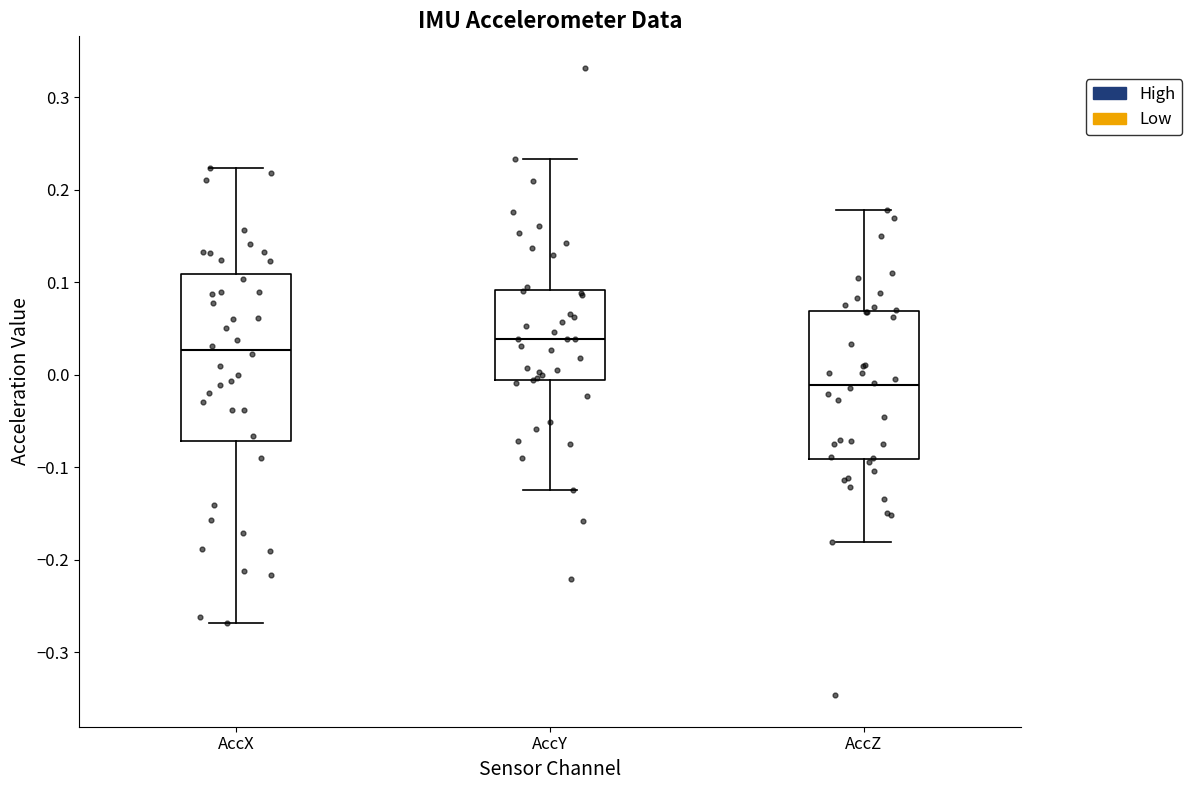

Reading left to right, transcribe this box plot: for each box, give where its median line is, the range the box spans, and where its two whiskers end, as read against the y-axis. The values are not printed on the chart, so give them approximately, as read against the axis.

AccX: median 0.03, box -0.07 to 0.11, whiskers -0.27 to 0.22
AccY: median 0.04, box -0.01 to 0.09, whiskers -0.12 to 0.23
AccZ: median -0.01, box -0.09 to 0.07, whiskers -0.18 to 0.18